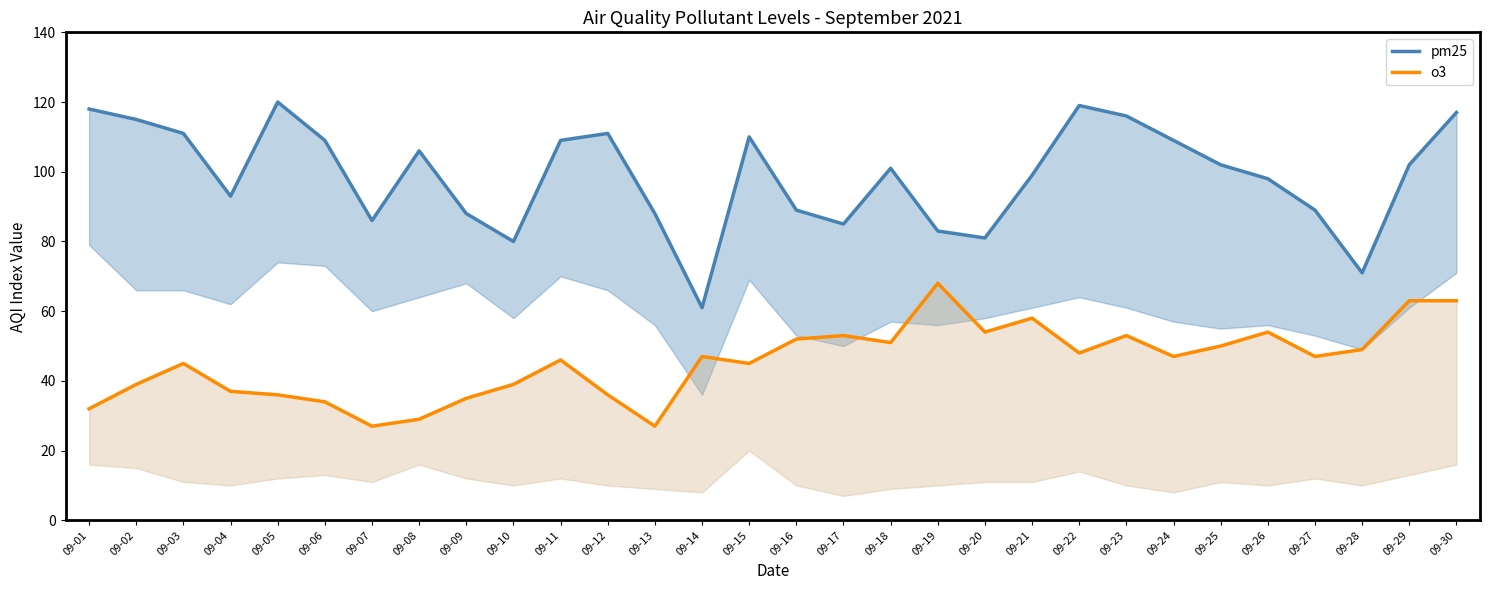

True or false: pm25_line and o3_line intersect in this chart.

False